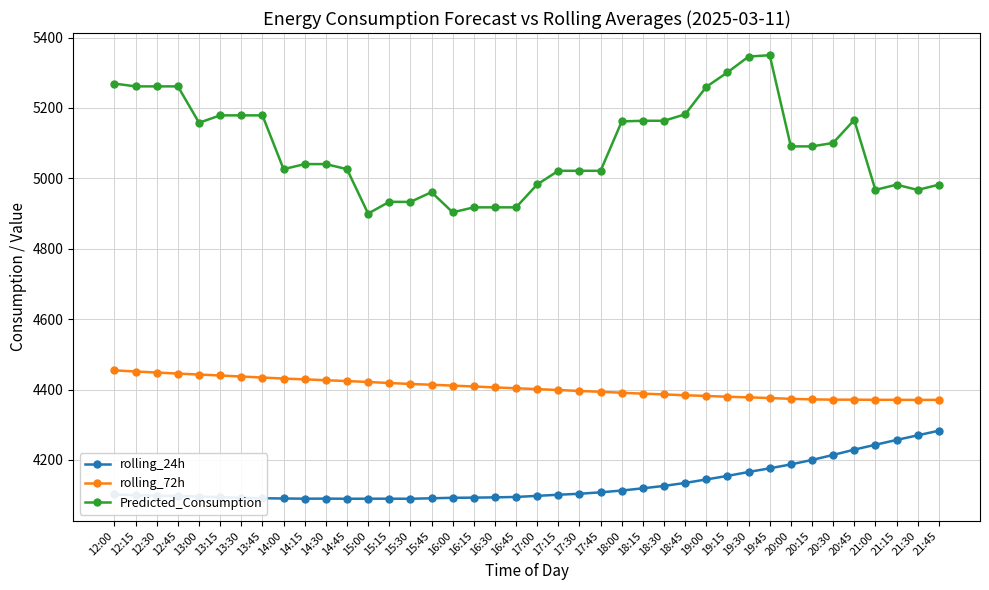

What is the difference between the rolling_72h values at 15:15 and 20:45?

47.4